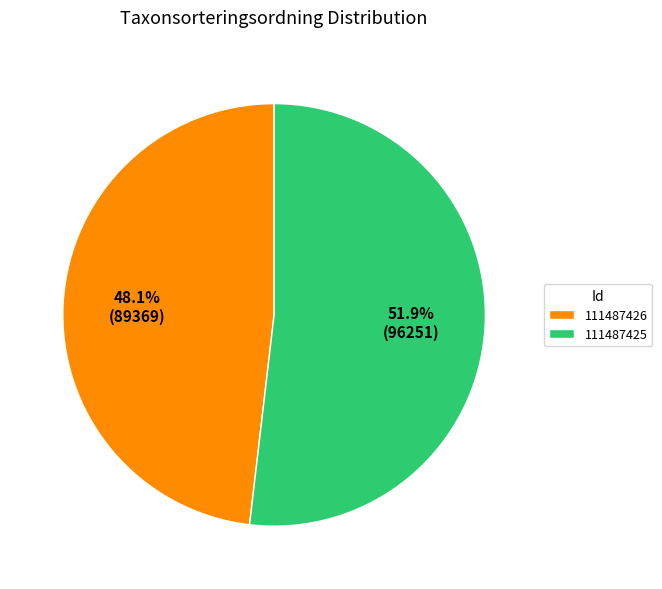

Is it true that 111487426 is 61% of the pie?

False